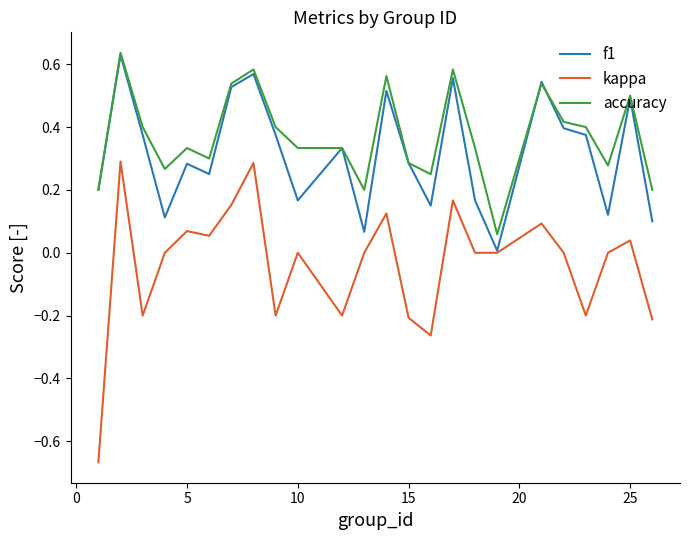

Which series has the largest range (max minus min)?

kappa